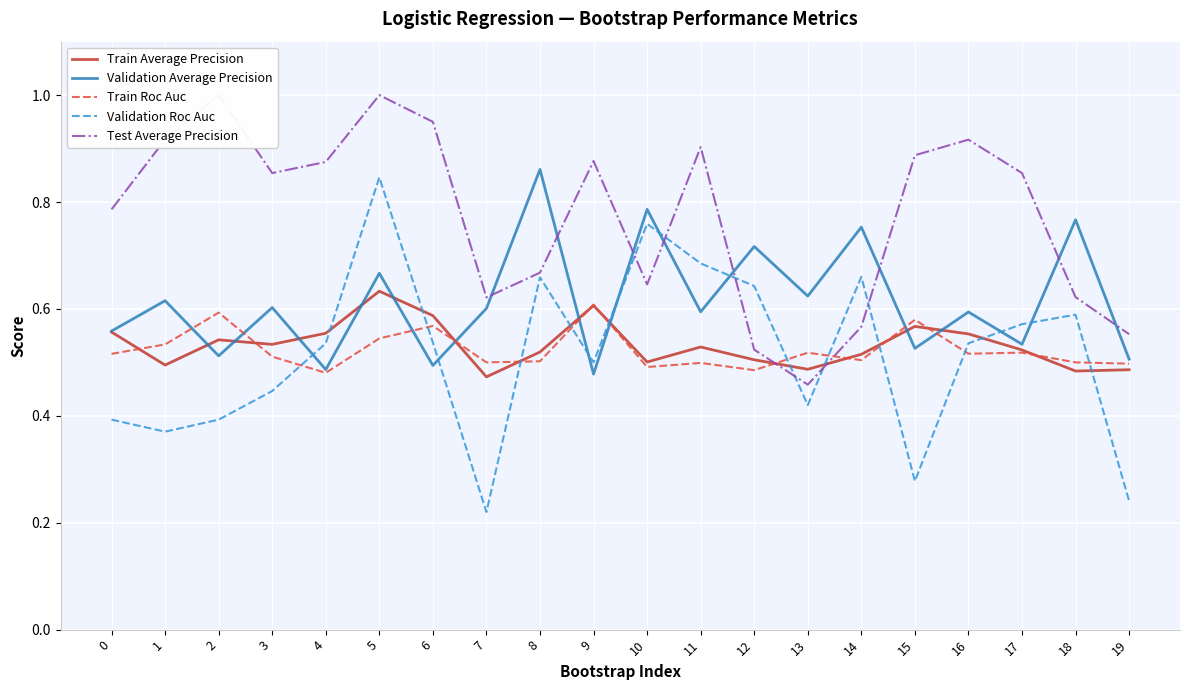

How many lines are shown in the chart?

5